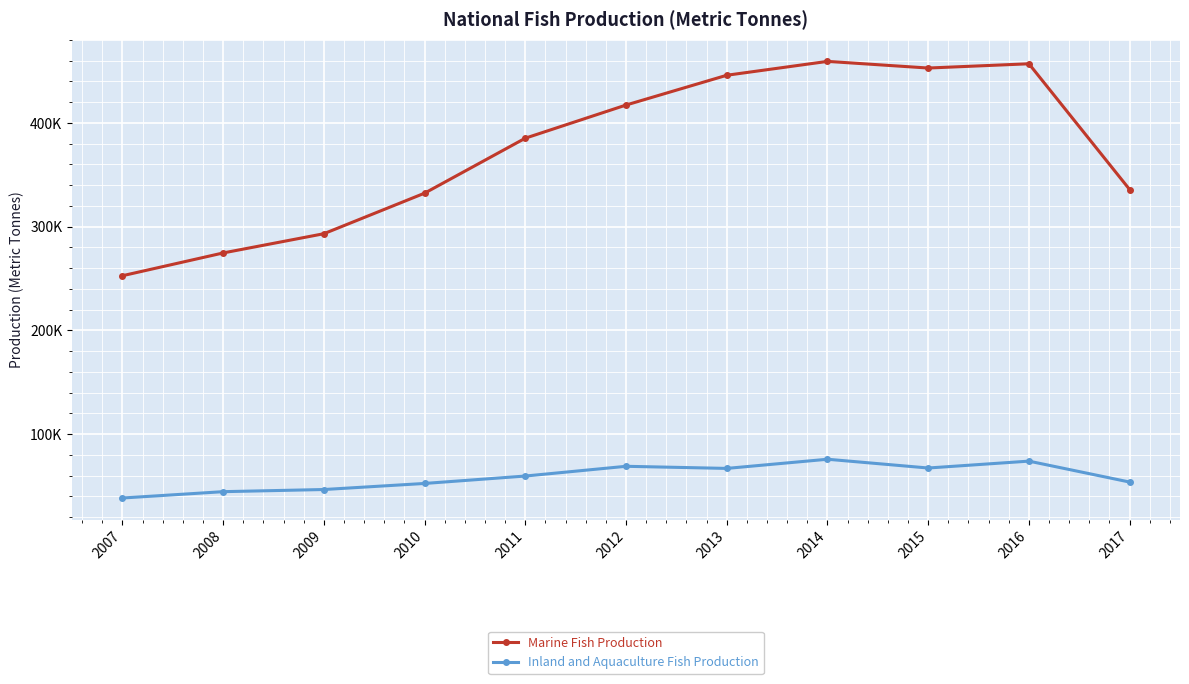

What is the spread (max minus min) of values at 2007?

214290